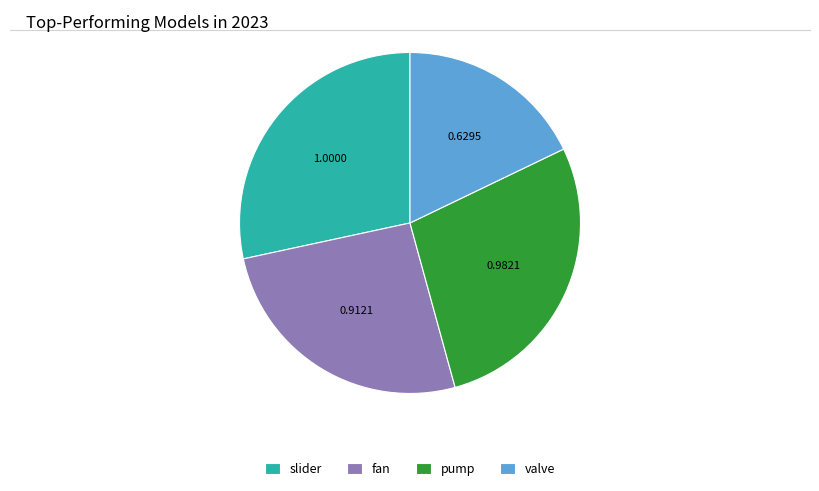

Rank the categories by value from lowest to highest.

valve, fan, pump, slider